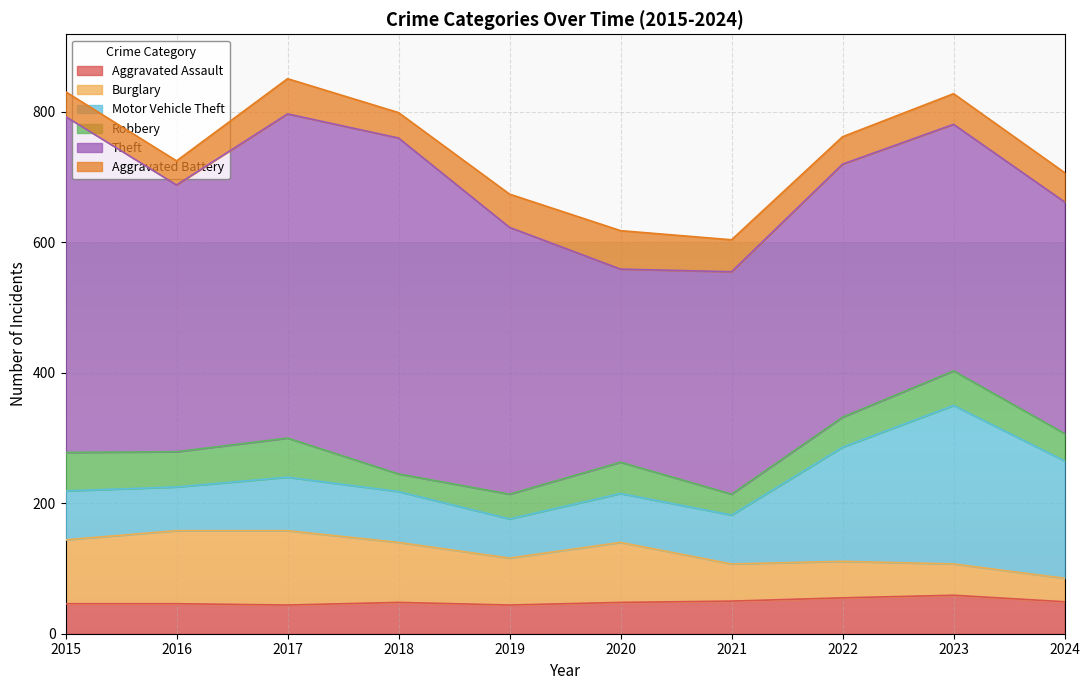

What is the value of the Motor Vehicle Theft point at the 8th from the left?

175